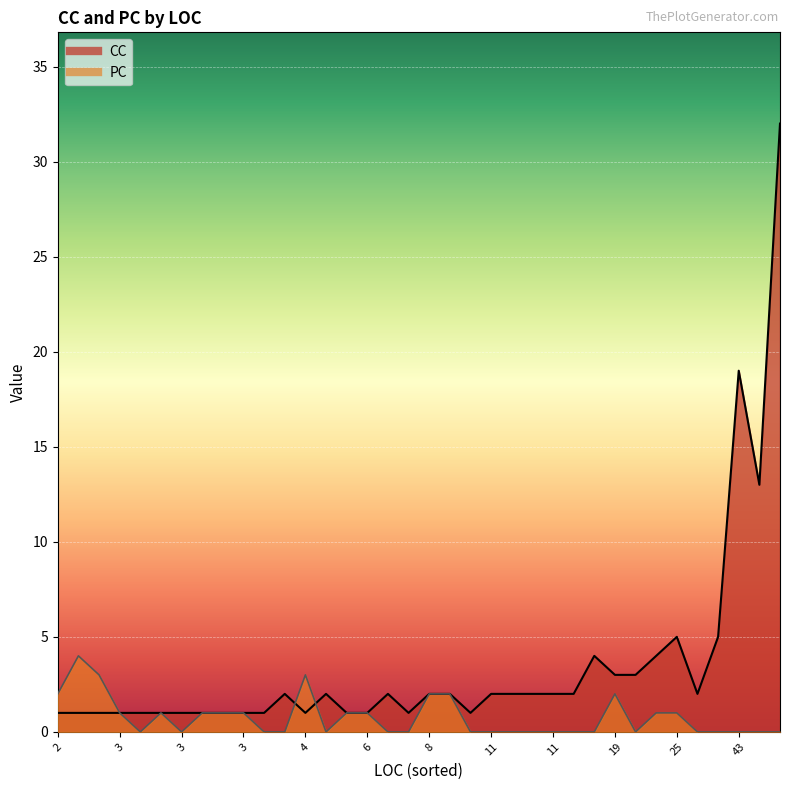

List the labels in order of PC value, largest first.

3, 3, 4, 8, 19, 10, 2, 25, 6, 3, 3, 3, 3, 3, 25, 4, 11, 26, 13, 4, 11, 11, 11, 11, 82, 189, 37, 20, 3, 3, 7, 3, 43, 7, 3, 18